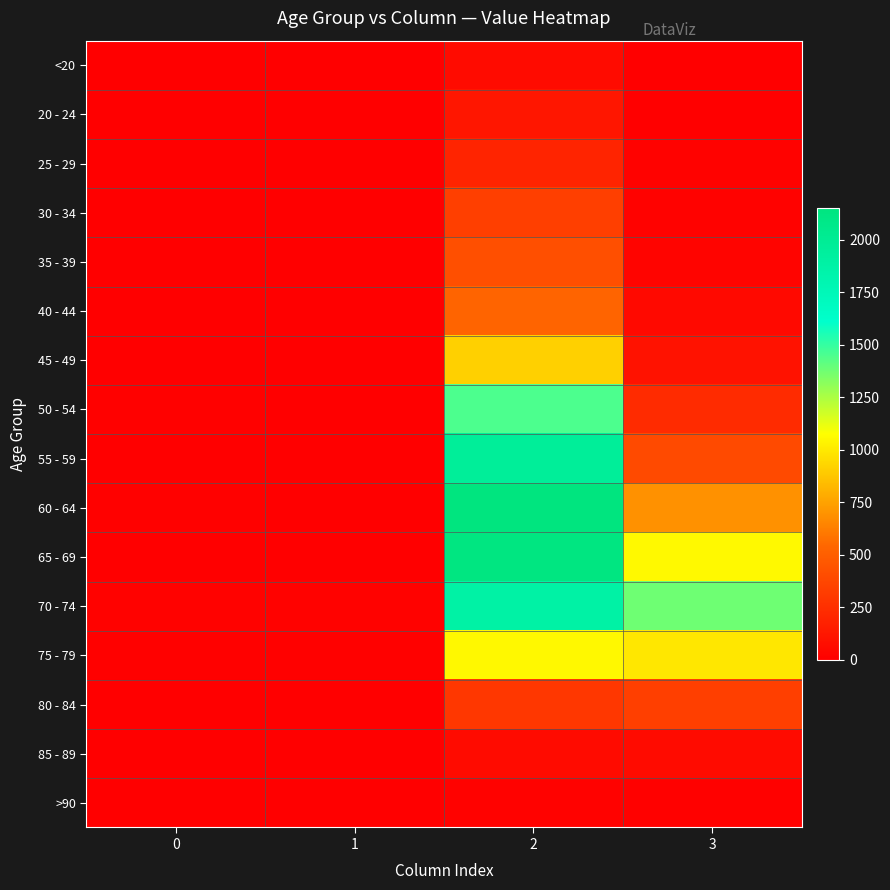

List the series in order of their peak value, highest first.

60 - 64, 65 - 69, 55 - 59, 70 - 74, 50 - 54, 75 - 79, 45 - 49, 40 - 44, 35 - 39, 30 - 34, 80 - 84, 25 - 29, 20 - 24, 85 - 89, <20, >90